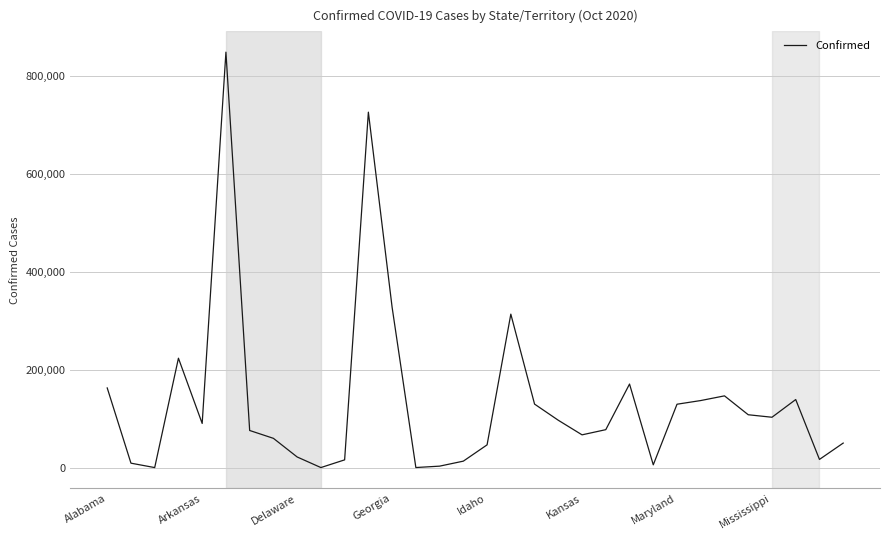

What is the greatest value displayed?

848587